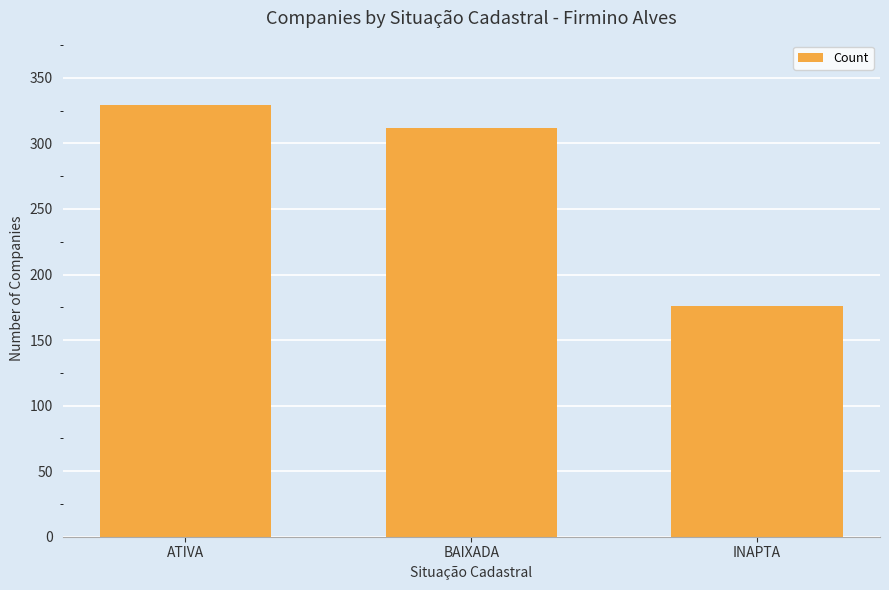

What is the sum of the values at ATIVA and BAIXADA?

641